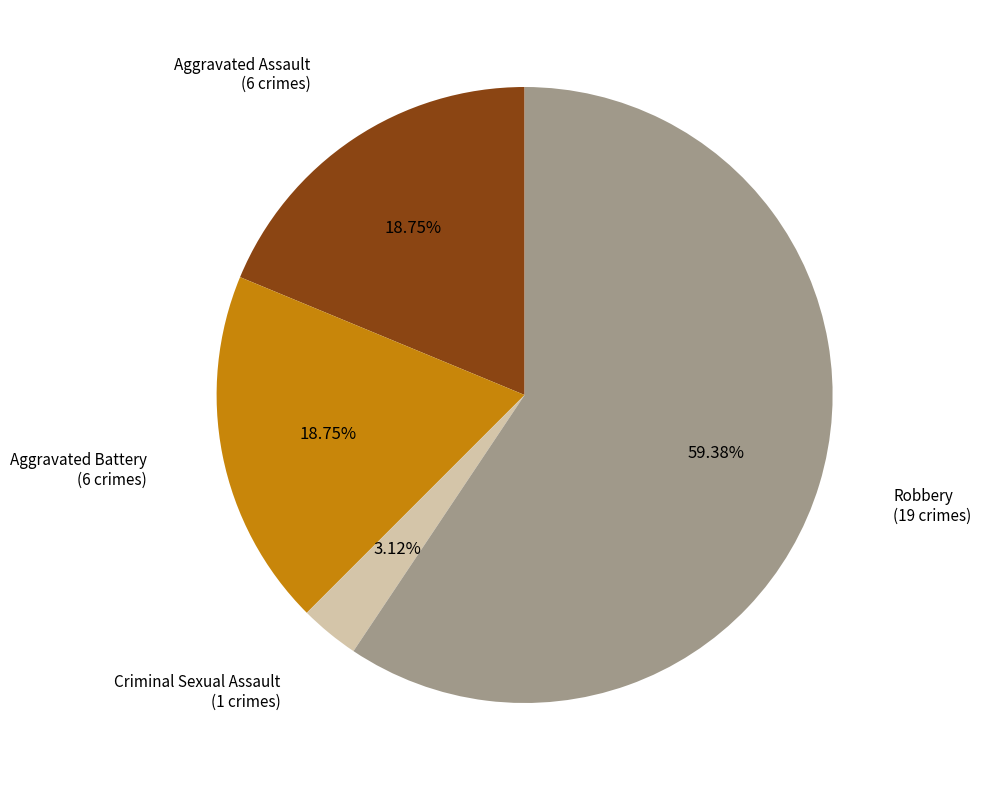

Approximately how many times larger is the value at Robbery compared to Criminal Sexual Assault?

19.0